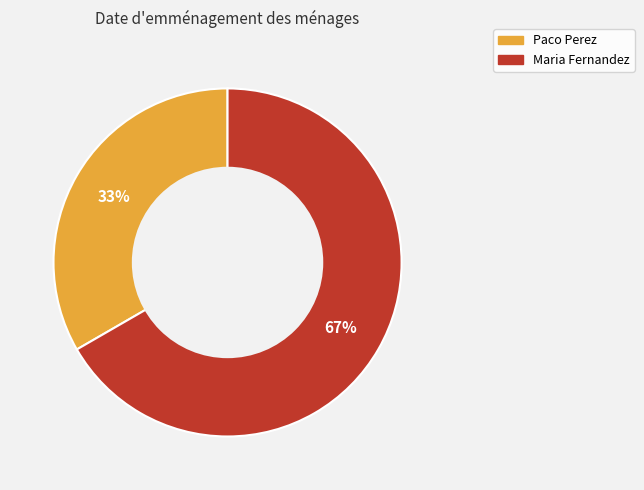

How many segments does this pie chart have?

2